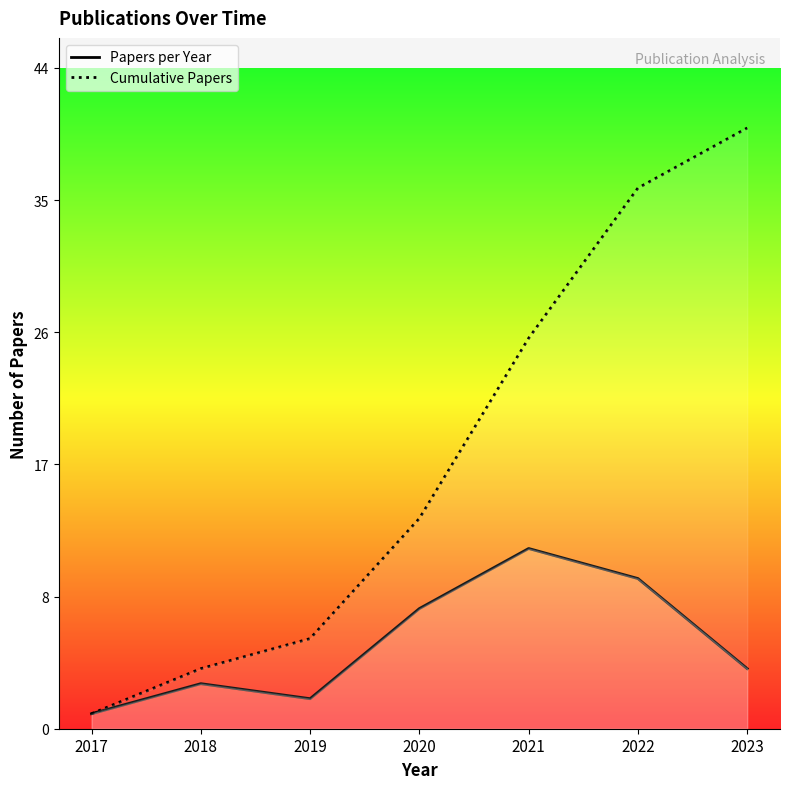

Rank the series at 2017 from lowest to highest value.

Papers per Year, Cumulative Papers